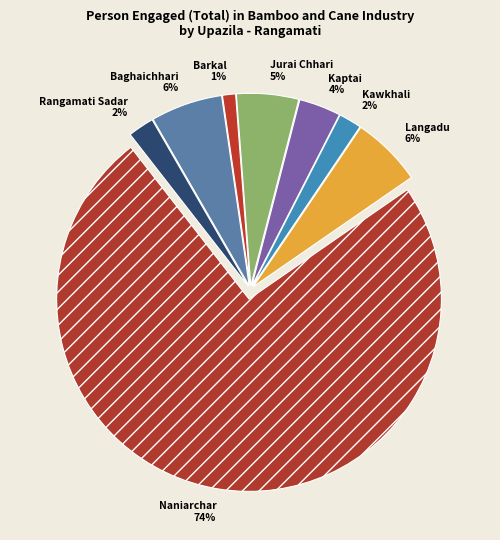

Do Kawkhali and Rangamati Sadar together represent more than half of the pie?

No